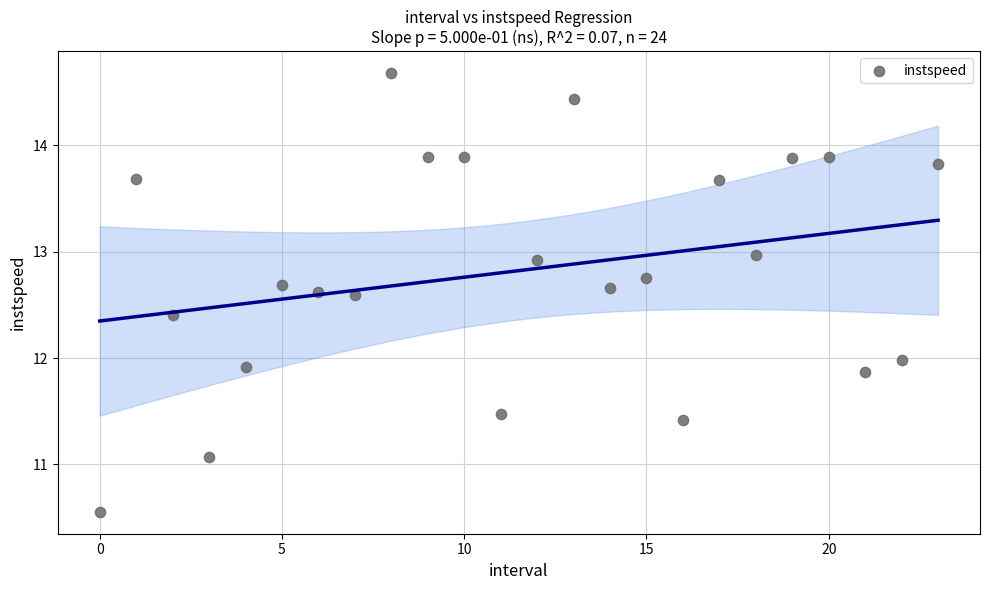

What is the range of Y values (max minus min)?

4.1